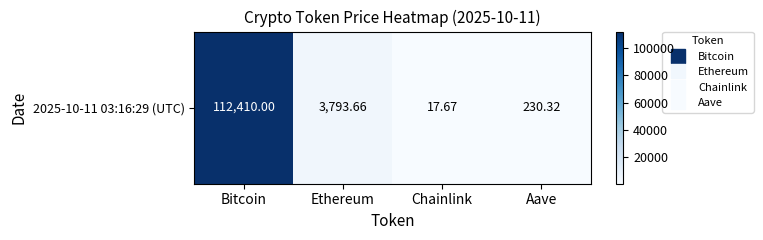

Rank the categories by value from lowest to highest.

Chainlink, Aave, Ethereum, Bitcoin